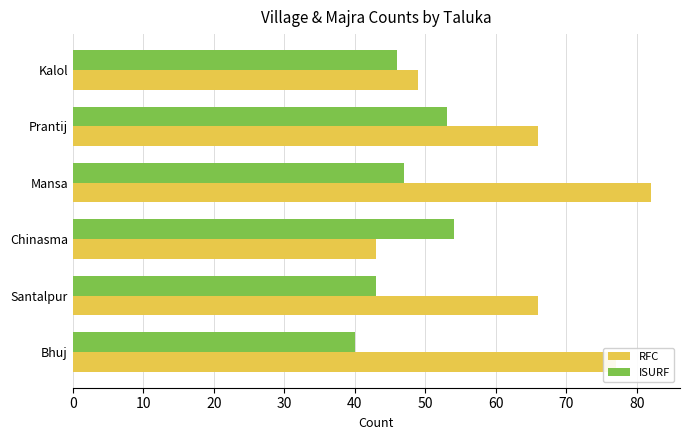

At which label is ISURF closest to 47?

Mansa